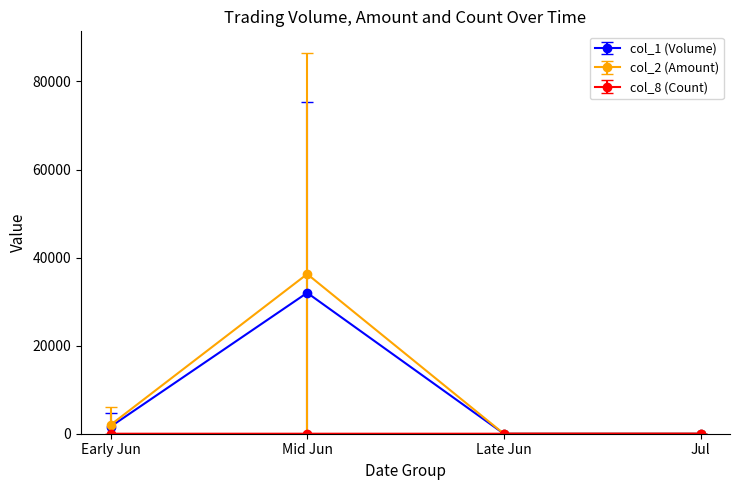

The col_2 (Amount) series shows 9080.4 at Mid Jun. True or false?

False